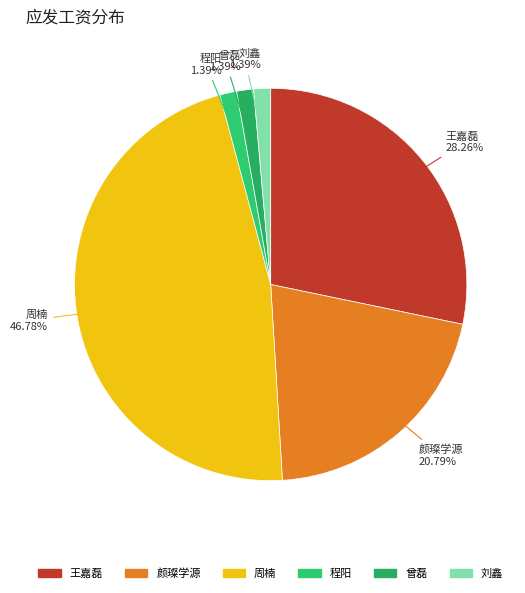

Is there a majority slice in this chart?

No